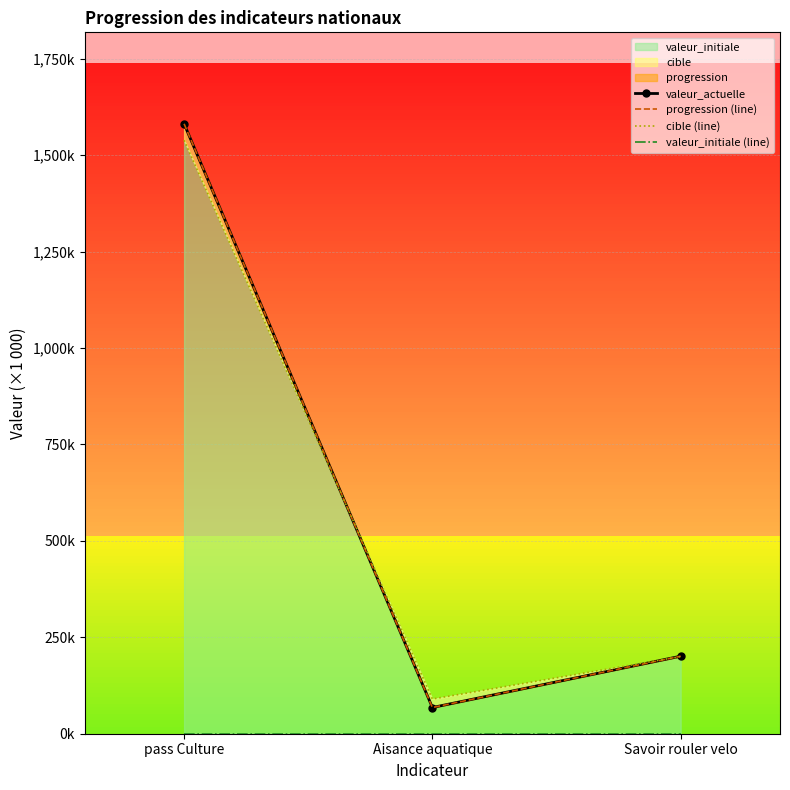

Reading right to left, extract all data points from this chart.

valeur_actuelle: 201.0	67.9	1581.0
progression (line): 201.0	67.9	1581.0
cible (line): 200.0	90.0	1538.4
valeur_initiale (line): 0.0	0.0	0.0